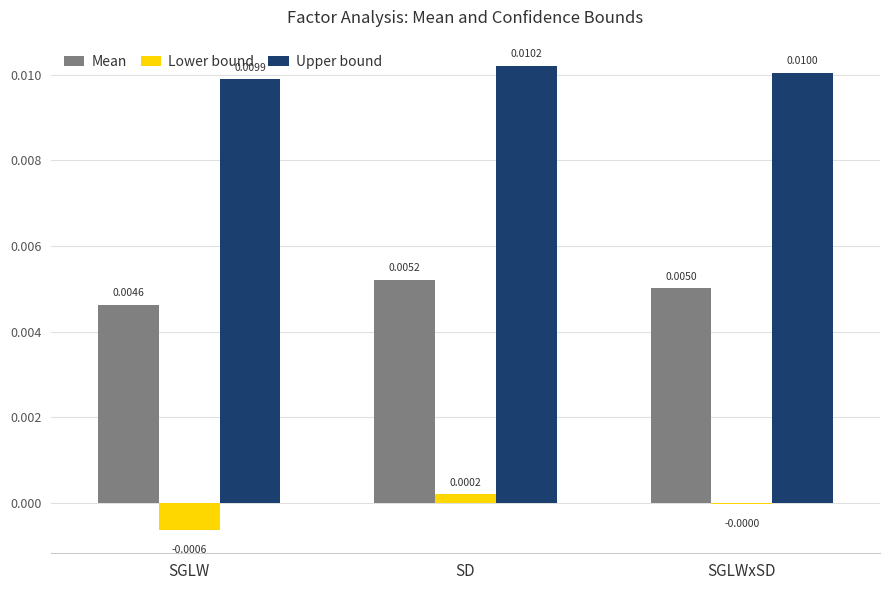

The value of Mean at SGLW is 0.0. True or false?

True